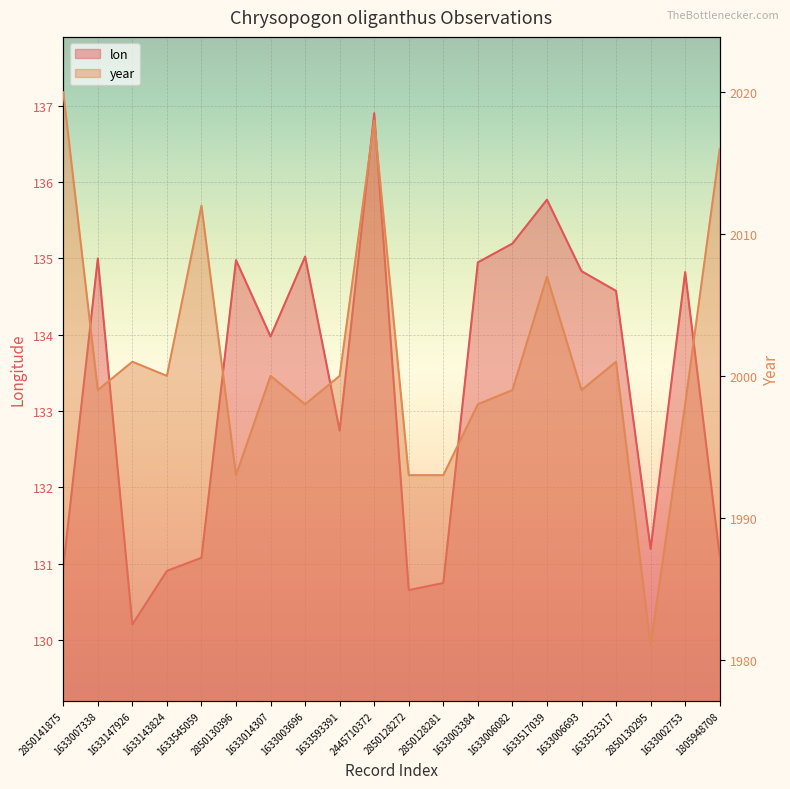

What is the label of the 9th point from the left?

1633593391